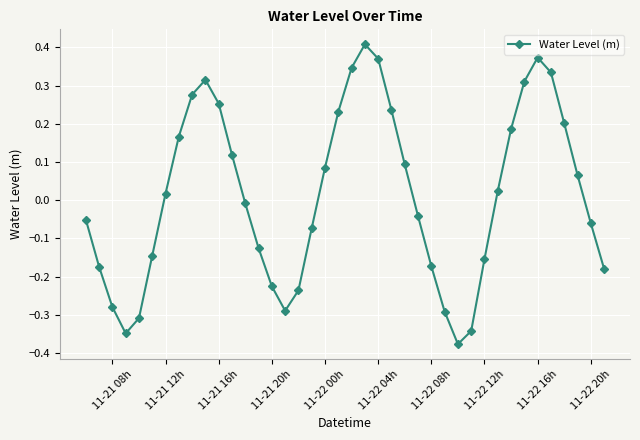

How many values are below 0?

20